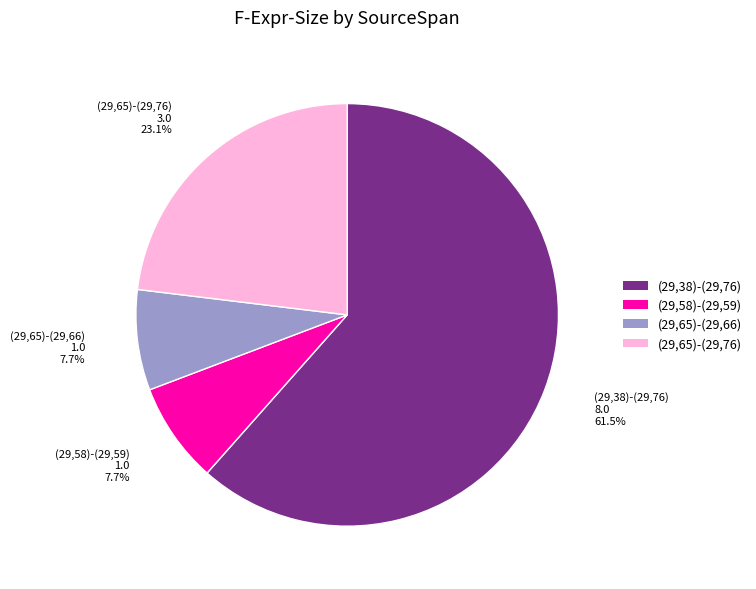

The (29,65)-(29,76) slice represents 9% of the pie. True or false?

False